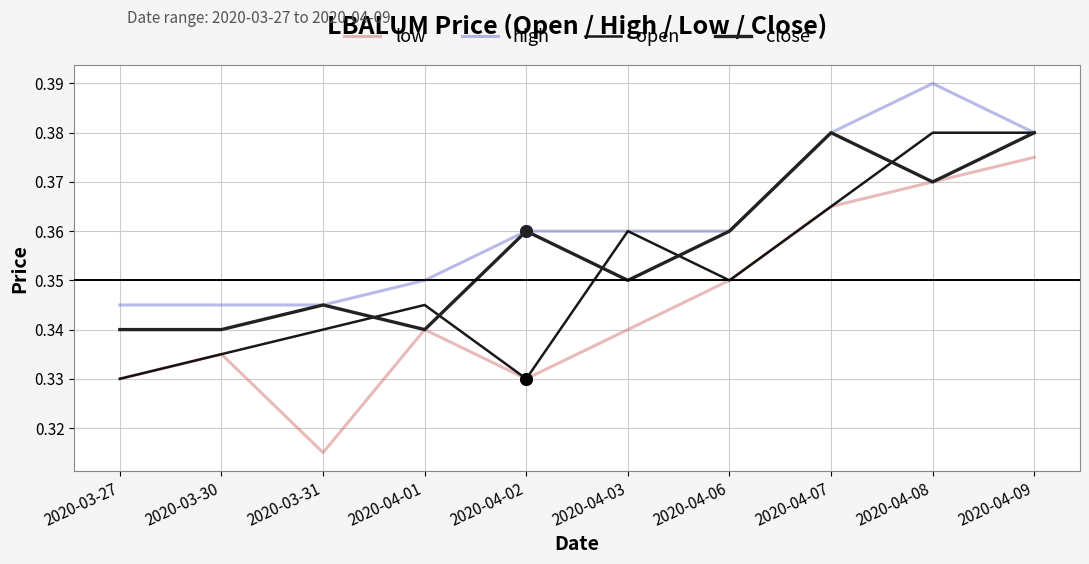

Is the value of high at 2020-04-03 greater than the value of open at 2020-04-02?

Yes